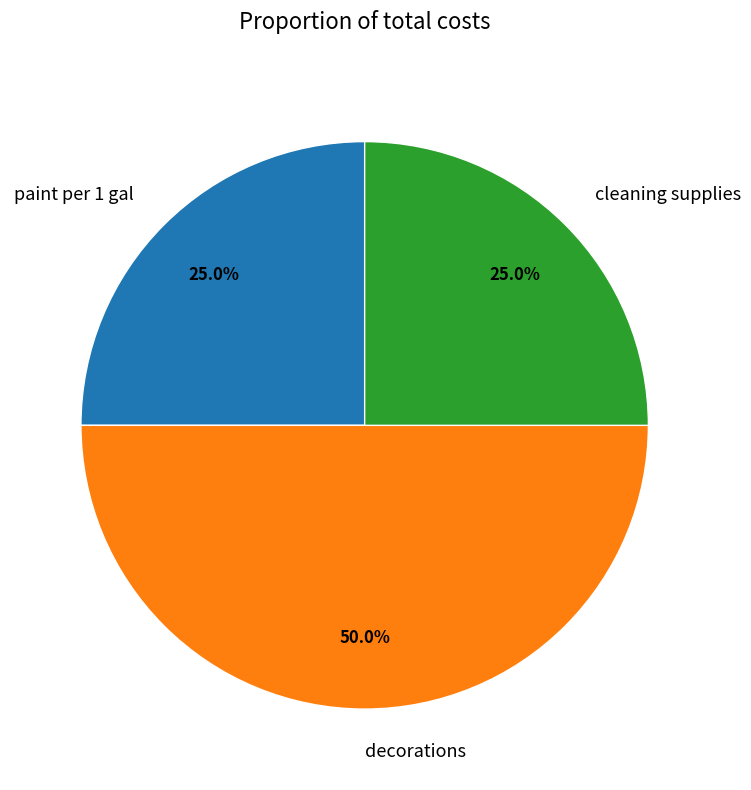

Does cleaning supplies represent more than half of the total?

No